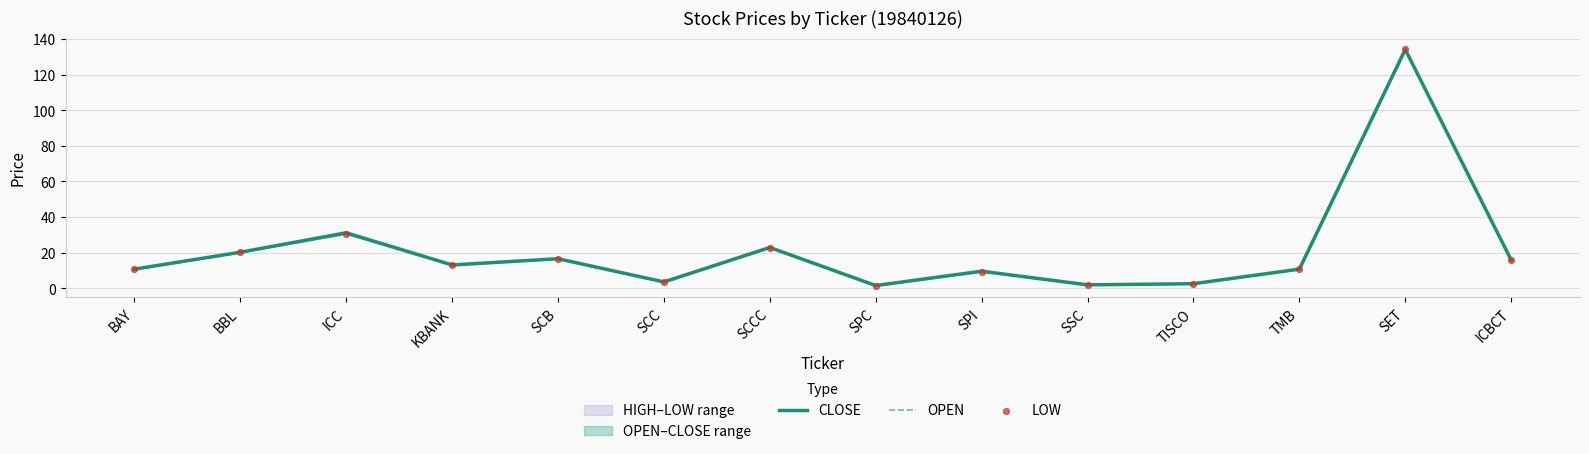

Which series contains the lowest Y value?

CLOSE